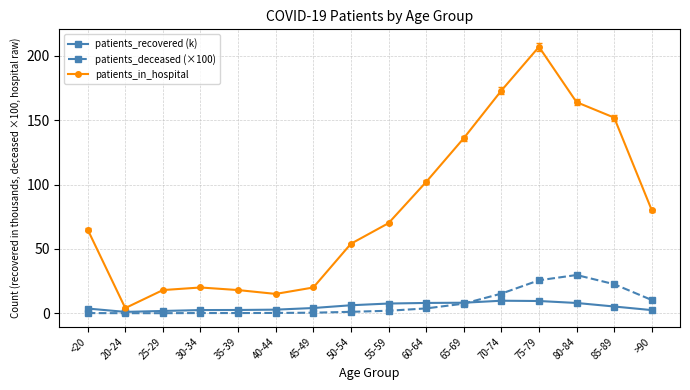

Rank the series by their maximum value, from lowest to highest.

patients_recovered (k), patients_deceased (×100), patients_in_hospital